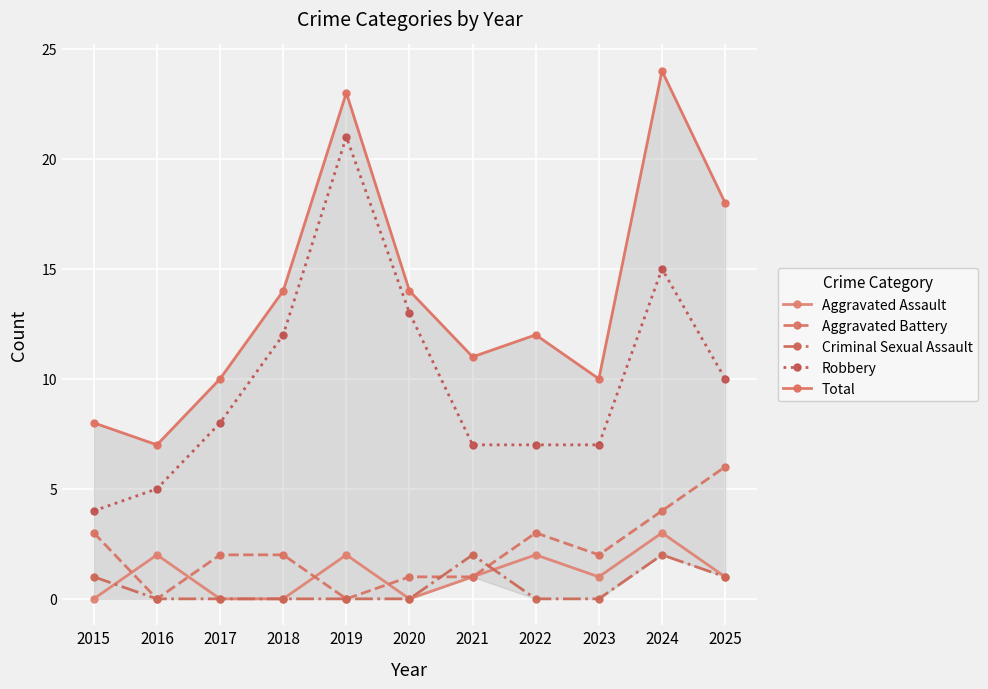

What is the total value across all series at 2019?

46